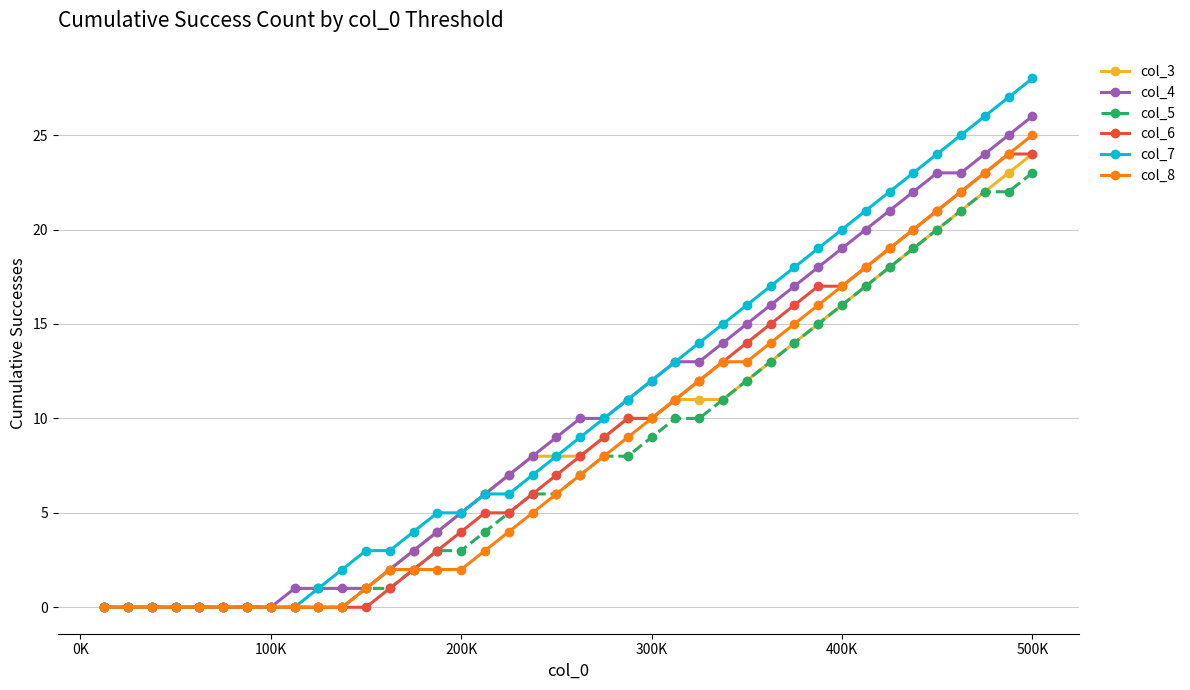

Which series has the widest spread of values?

col_7